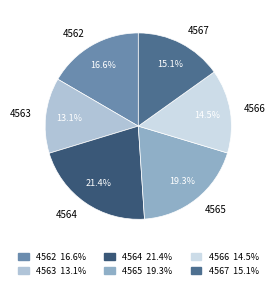

What is the smallest slice in the pie chart?

4563